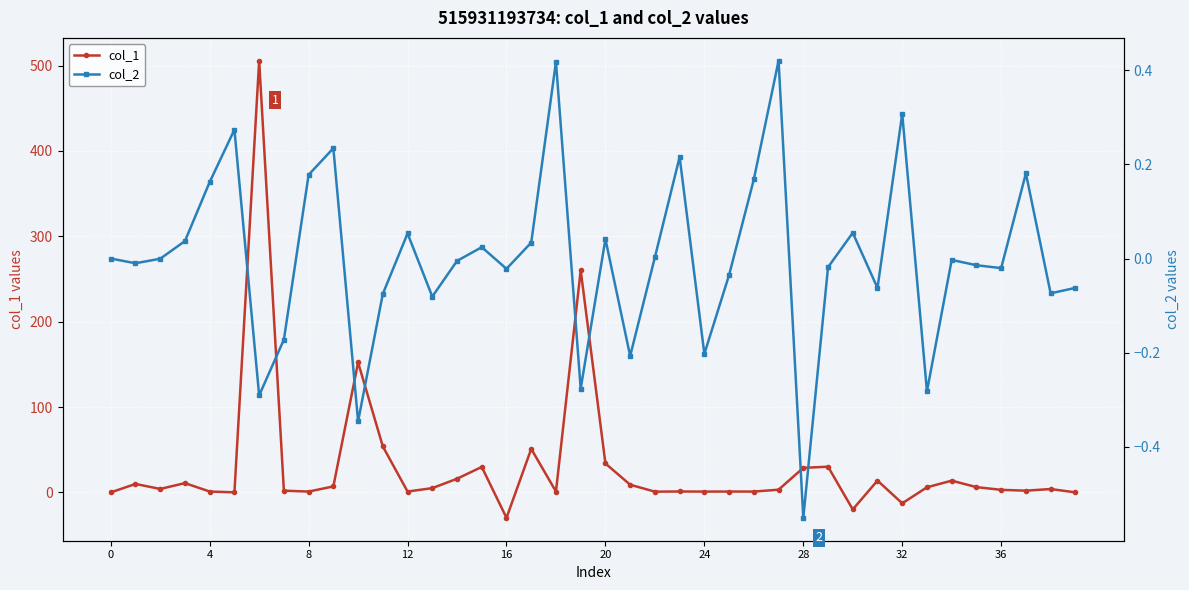

What is the difference between the maximum and second lowest values in the col_2 series?

0.8